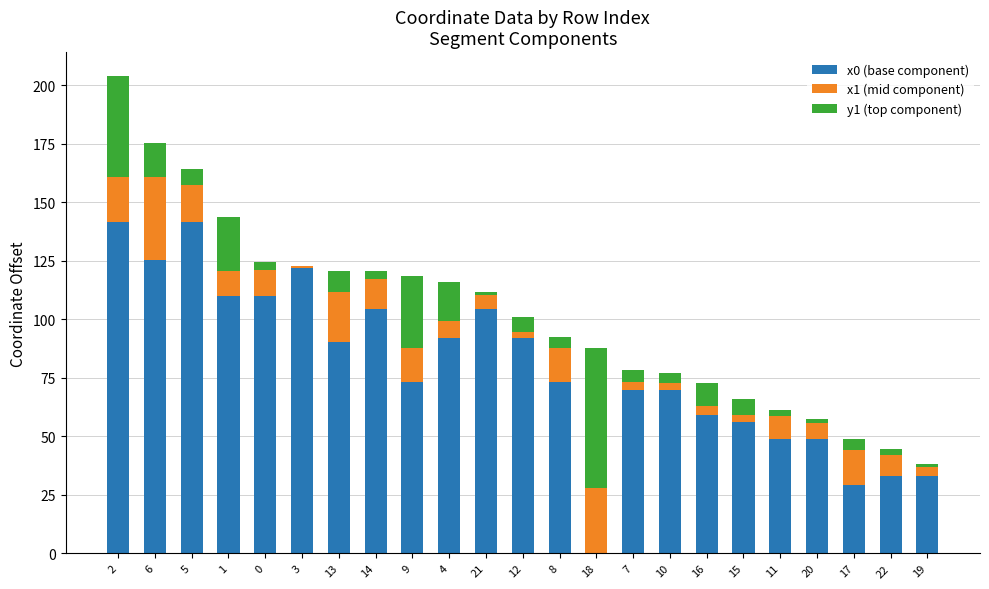

True or false: x0 (base component) has a value of 31.0 at 6.

False